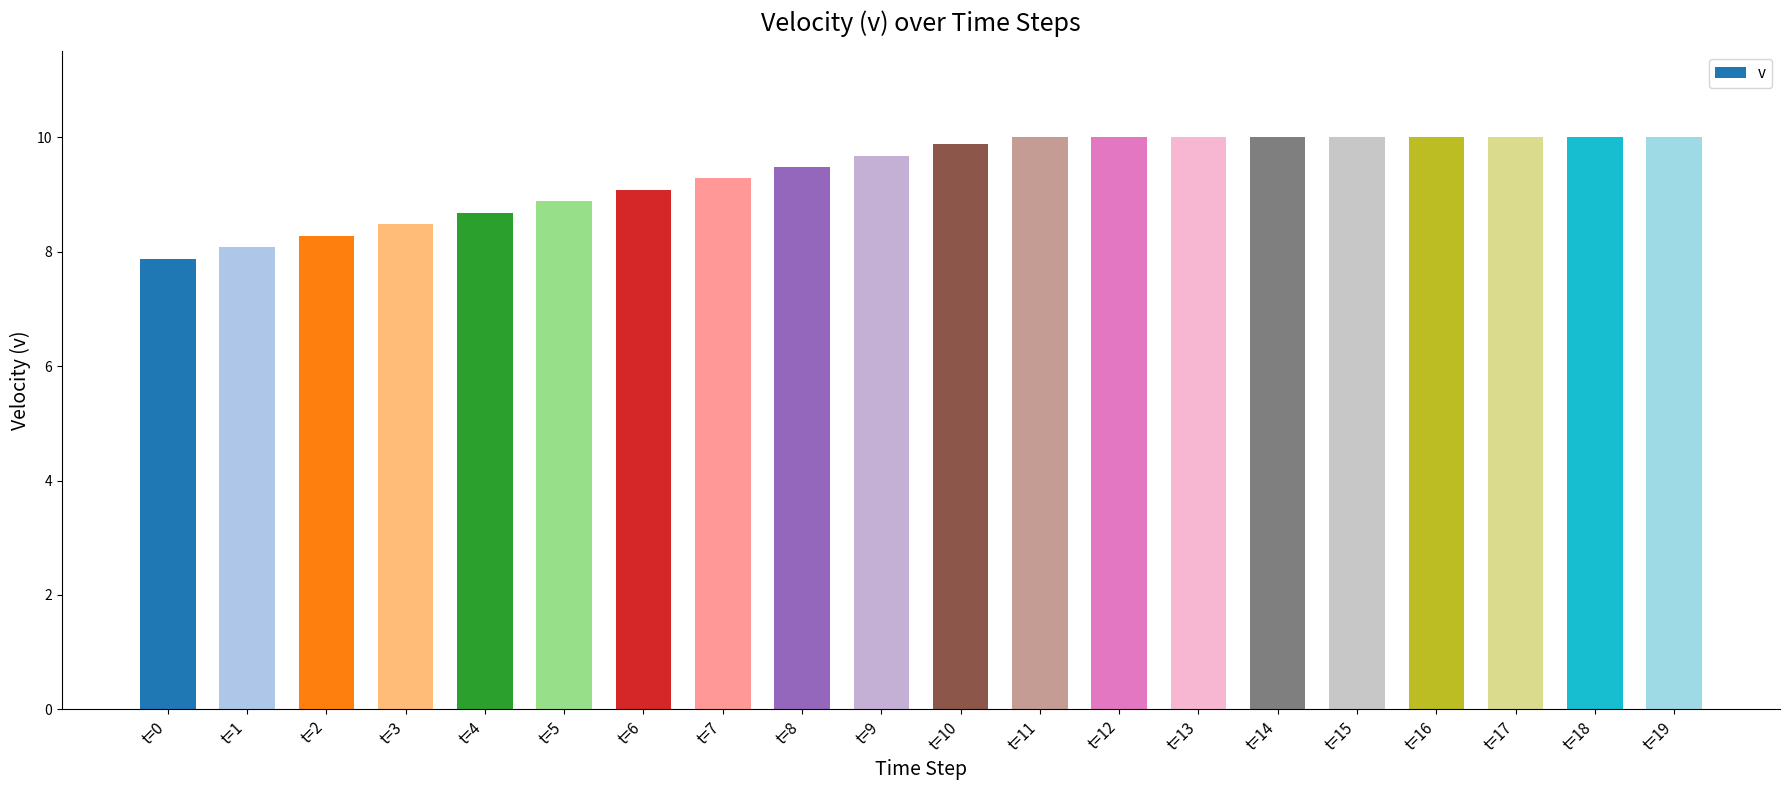

What is the average value?

9.4